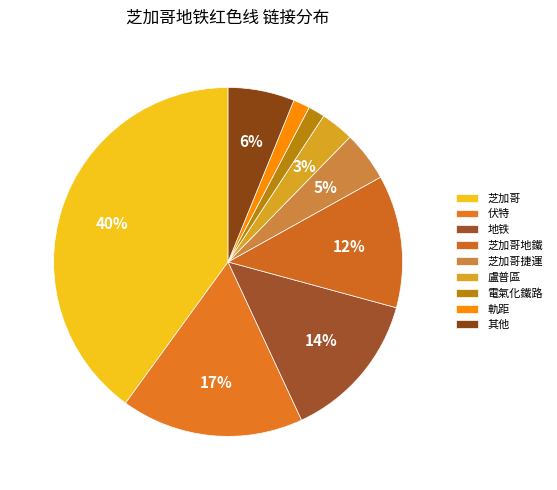

To the nearest percent, what portion does 電氣化鐵路 represent?

2%